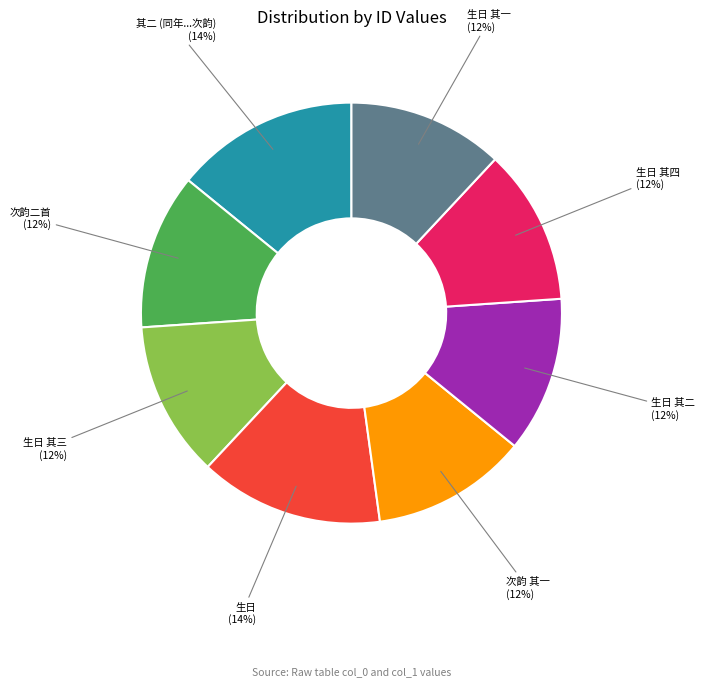

To the nearest percent, what is the average slice percentage?

12%